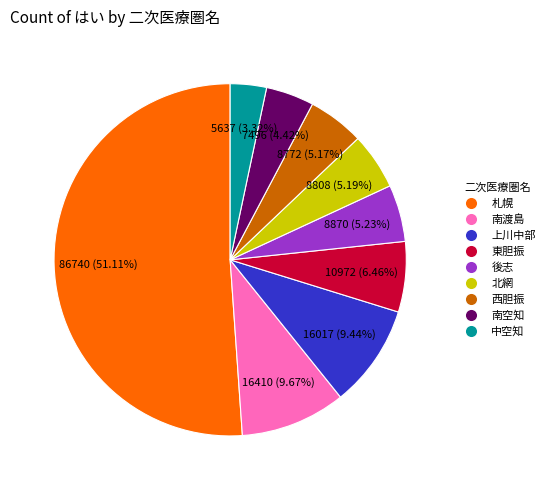

Is there any slice that represents more than half of the pie?

Yes